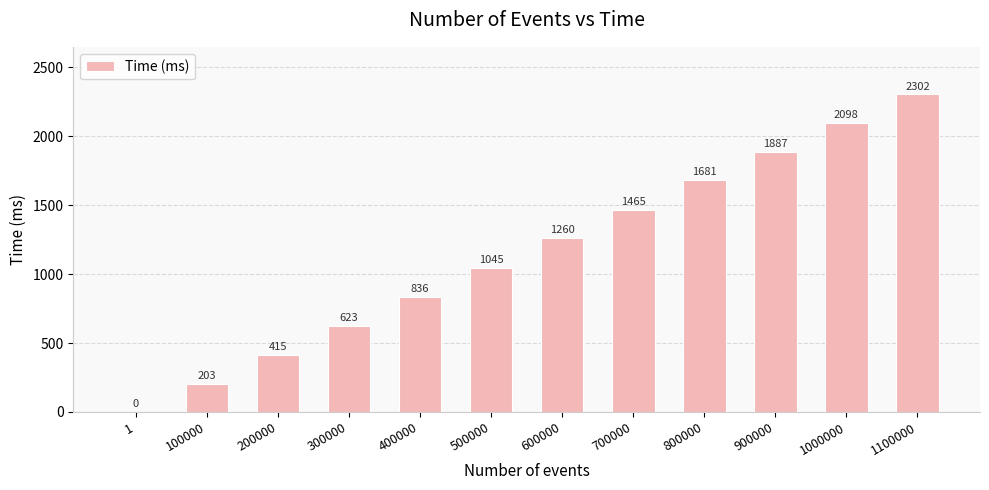

At which category does the chart reach its peak across all series?

1100000